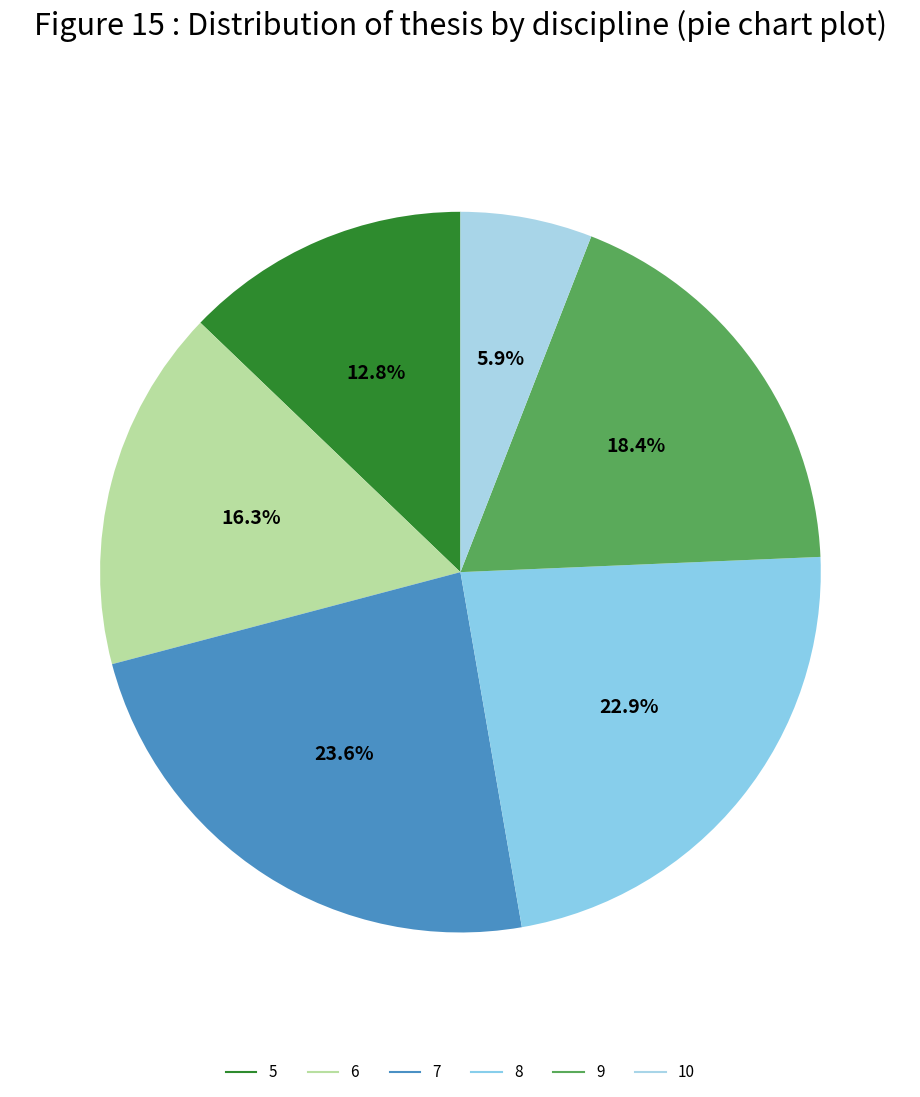

Approximately how many times larger is the value at 9 compared to 5?

1.4